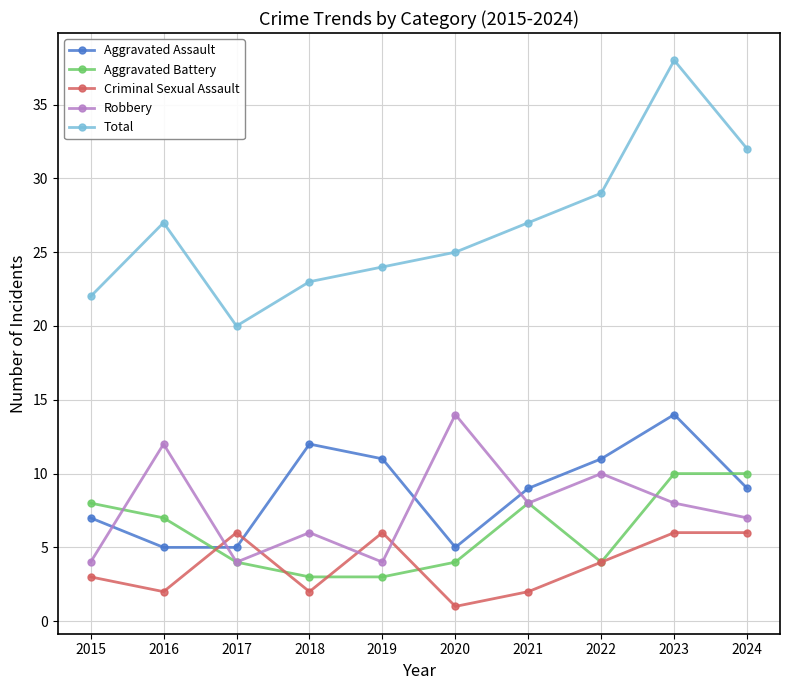

True or false: Robbery and Aggravated Battery cross at least once.

True